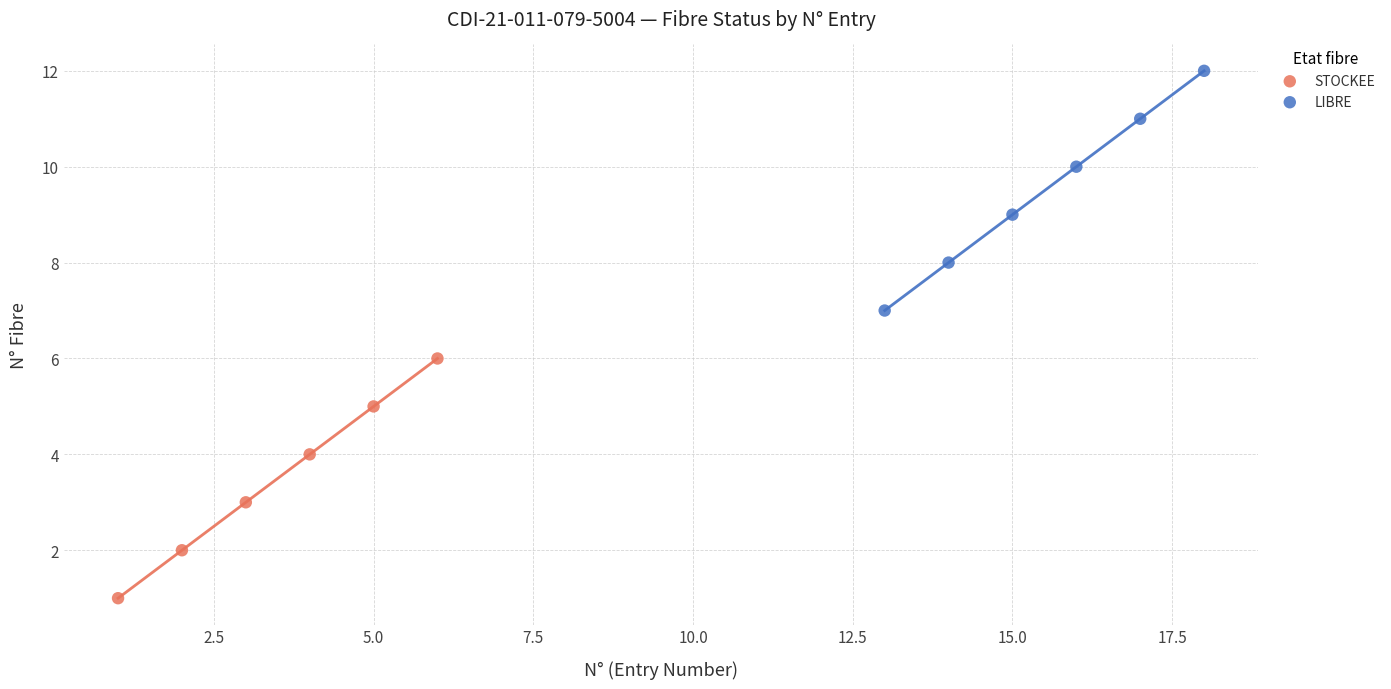

Which series contains the highest Y value?

LIBRE